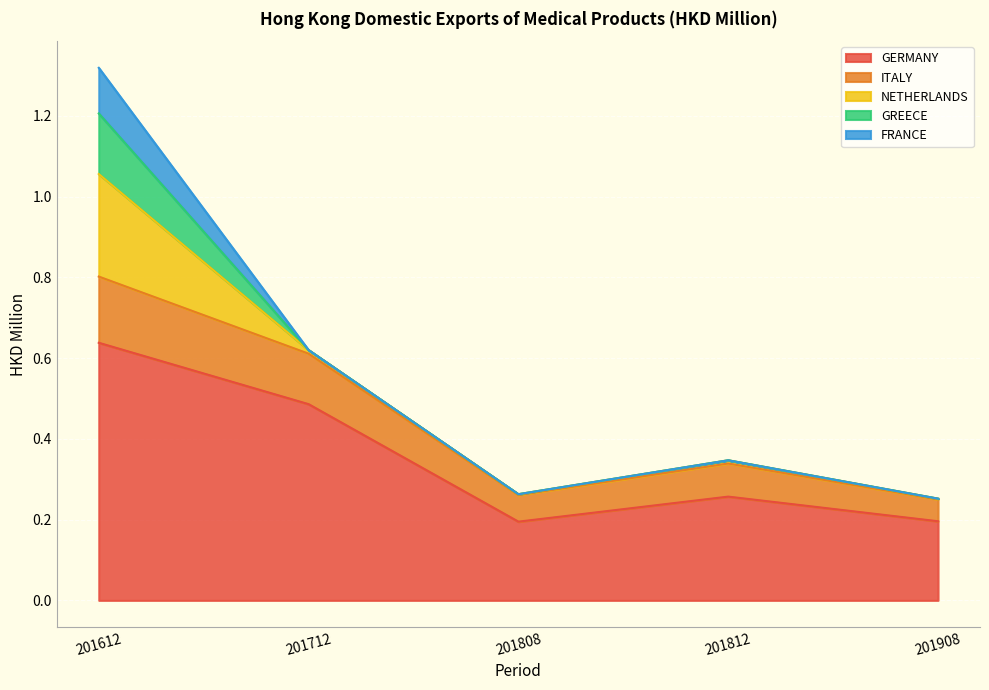

Rank the categories by FRANCE value from lowest to highest.

201712, 201808, 201812, 201908, 201612